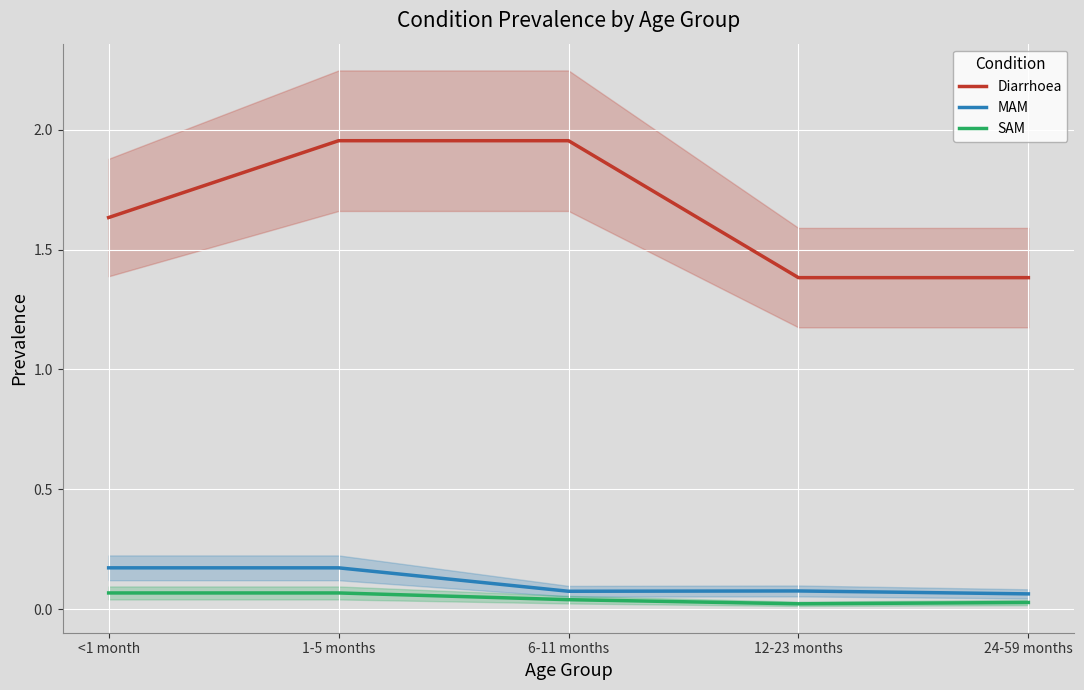

The value of MAM at 1-5 months is 0.1. True or false?

False